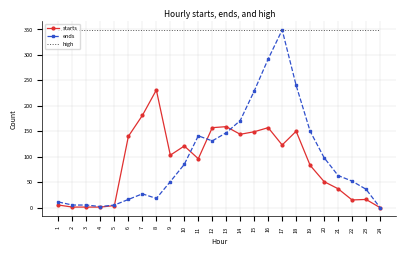

True or false: high and starts cross at least once.

False